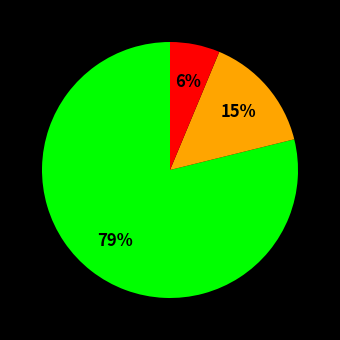

To the nearest percent, what is the difference between the largest and smallest slice percentages?

73%